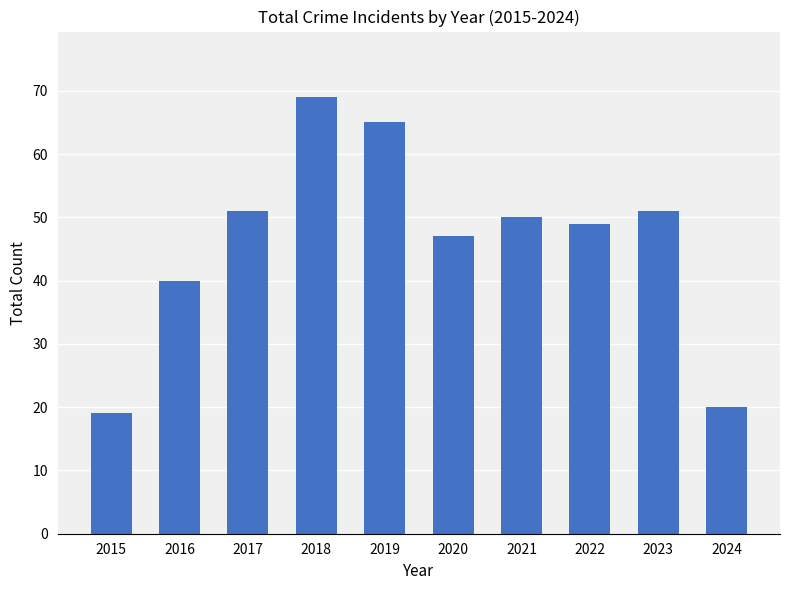

Between 2022 and 2024, which is larger?

2022